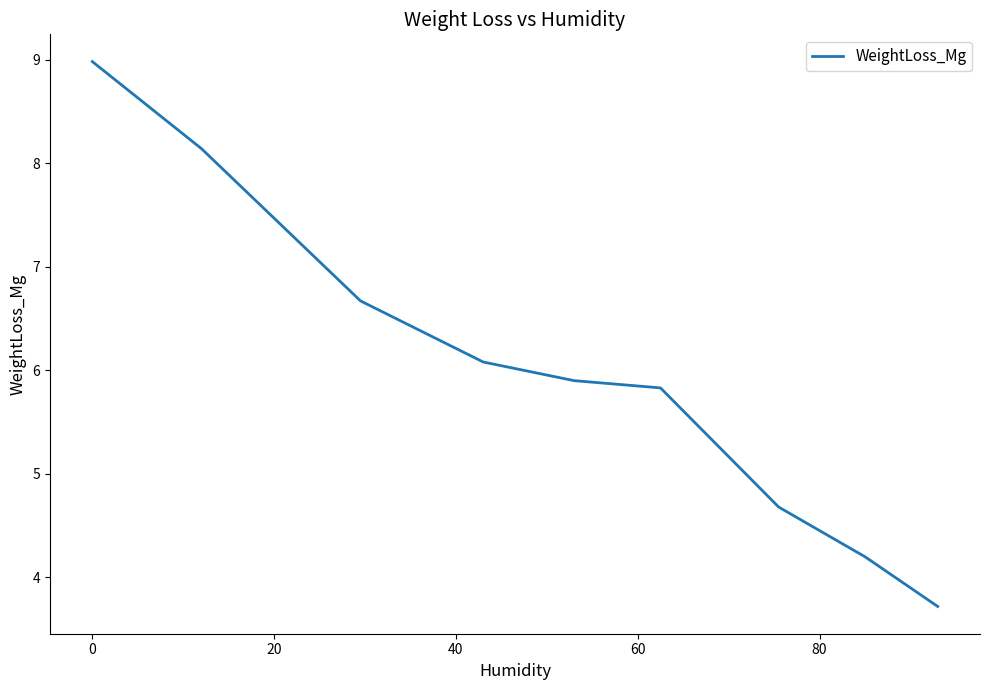

What is the minimum value shown in the chart?

3.7